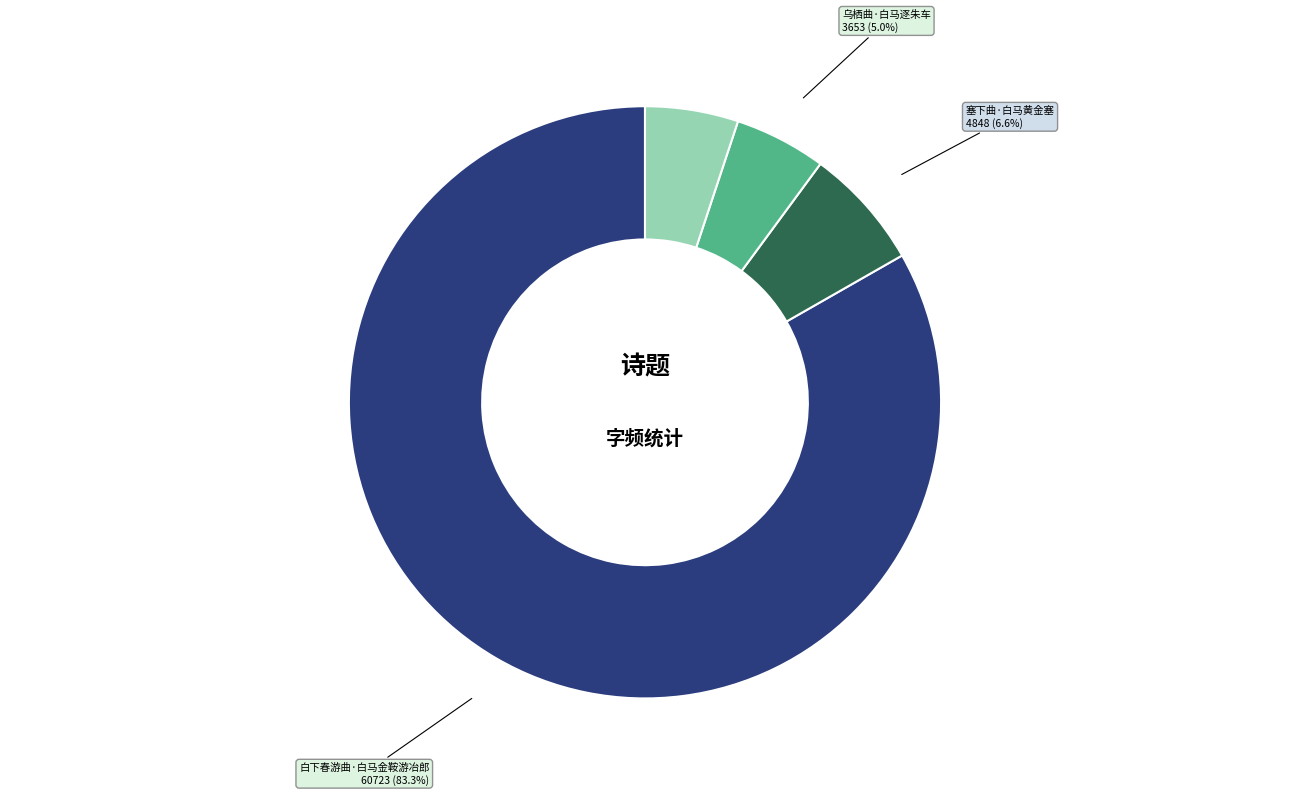

To the nearest percent, what is the difference between the largest and smallest slice percentages?

78%